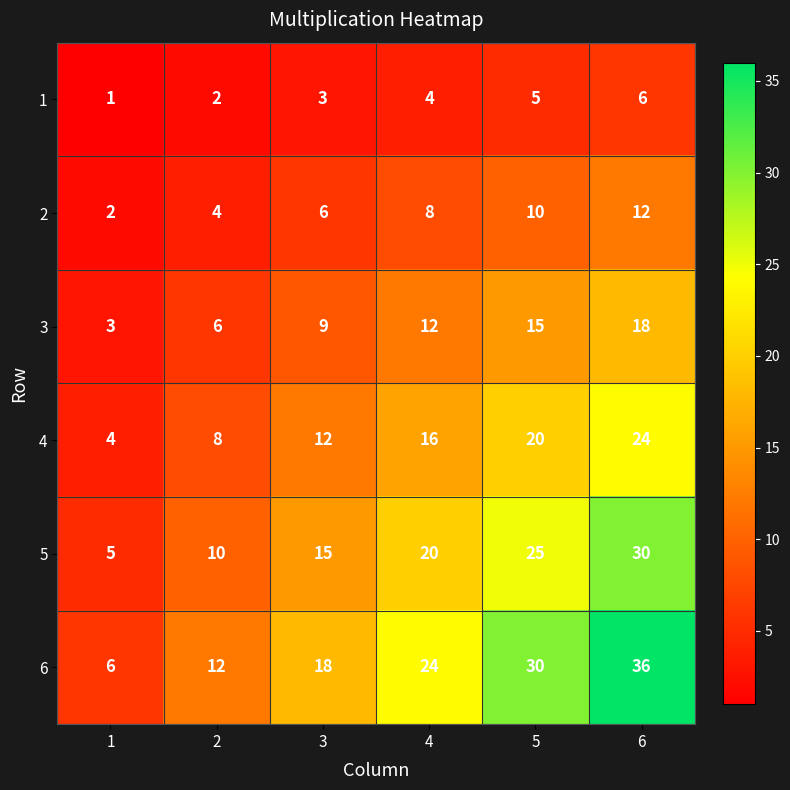

What is the maximum value shown in the chart?

36